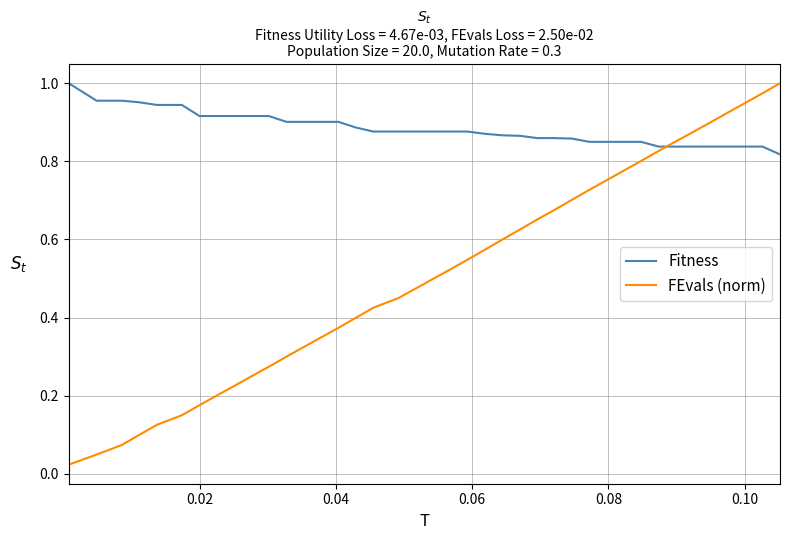

True or false: FEvals (norm) has more than 1 interior local peaks.

False